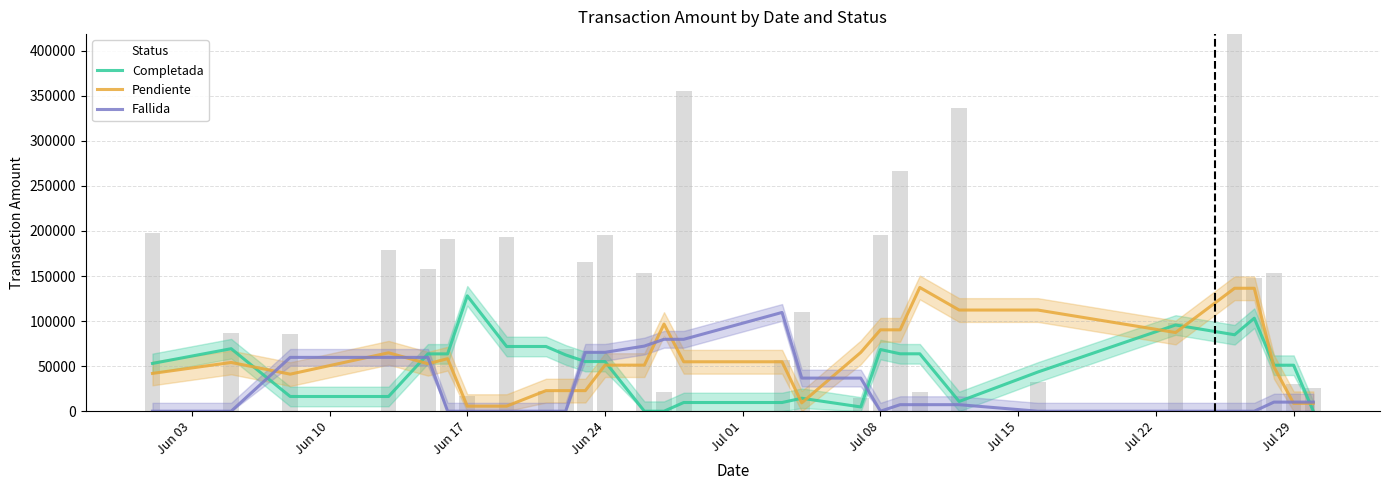

Reading left to right, list all the values displayed in this chart.

Completada: 53031.0	69368.3	16337.3	16337.3	63620.0	63620.0	128055.7	71822.7	71822.7	62482.7	55095.7	55095.7	0.0	0.0	9660.7	9660.7	14397.3	4736.7	68448.0	63711.3	63711.3	10809.3	43499.0	95666.0	84856.7	103217.0	51050.0	51050.0	0.0
Pendiente: 41947.3	54104.7	41124.7	64834.0	52676.7	58300.0	5623.3	5623.3	22842.0	22842.0	22842.0	51134.7	51134.7	96721.0	54864.0	54864.0	9277.7	65258.3	90306.7	90306.7	137315.3	112267.0	112267.0	87317.3	136438.7	136438.7	49121.3	8772.3	8772.3
Fallida: 0.0	0.0	59739.0	59739.0	59739.0	0.0	0.0	0.0	0.0	0.0	65336.3	65336.3	72277.7	79797.0	79797.0	109607.0	36751.3	36751.3	0.0	7264.7	7264.7	7264.7	0.0	0.0	0.0	0.0	10104.3	10104.3	10104.3